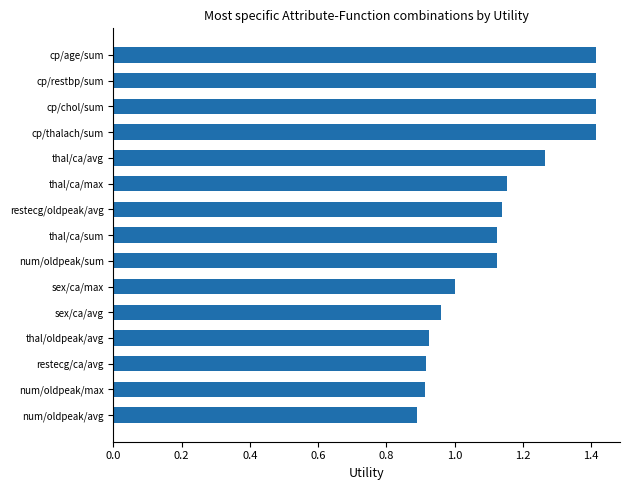

Where is the data nearest to the value 1?

sex/ca/max